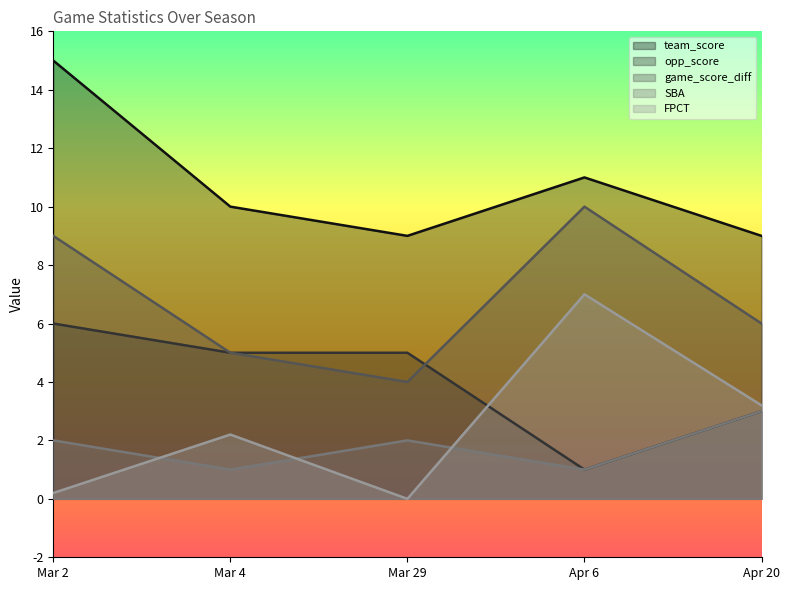

Rank the series at Mar 29 from lowest to highest value.

FPCT, SBA, game_score_diff, opp_score, team_score